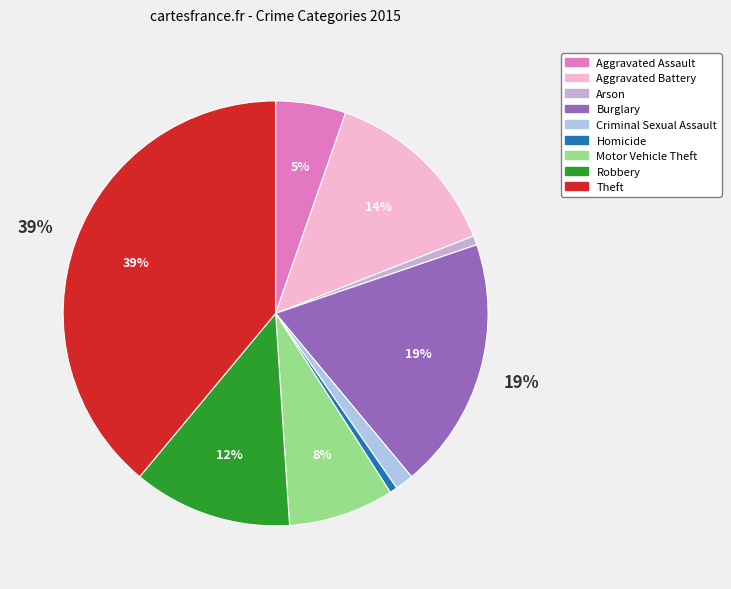

How many slices are in this pie chart?

9